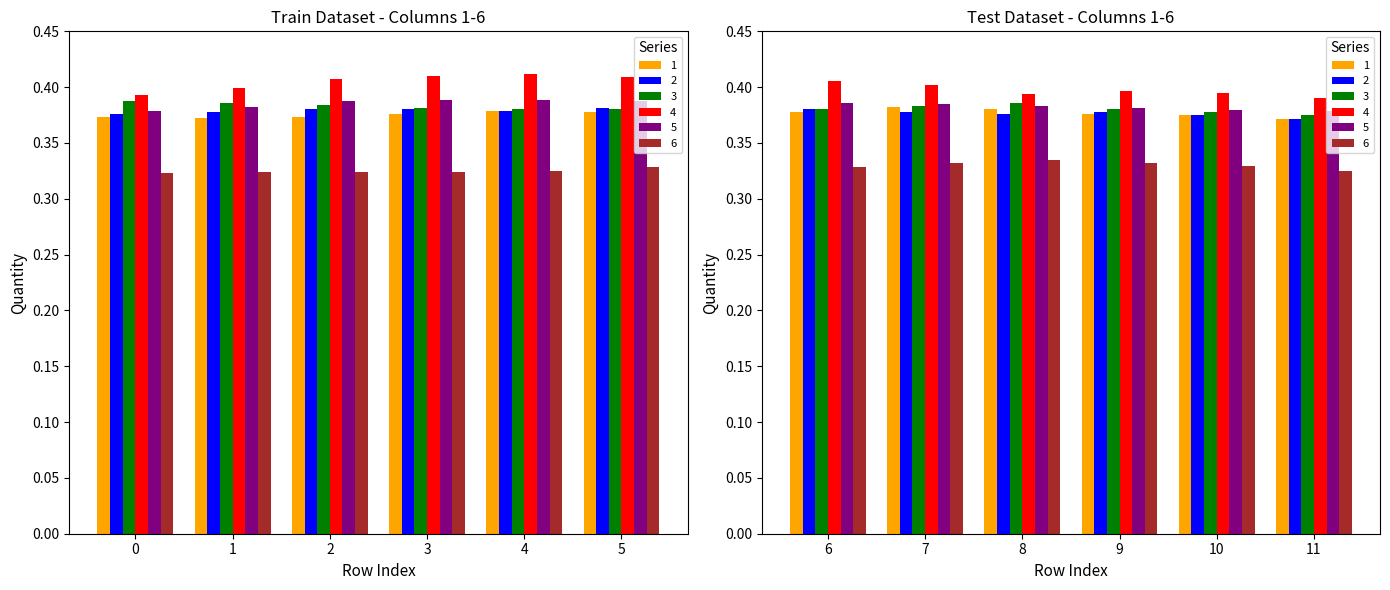

Is it true that 3 equals 0.4 at 10?

True